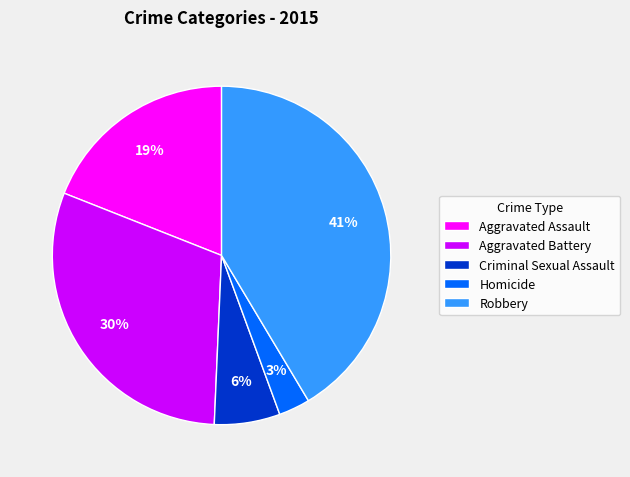

Is there any slice that represents more than half of the pie?

No